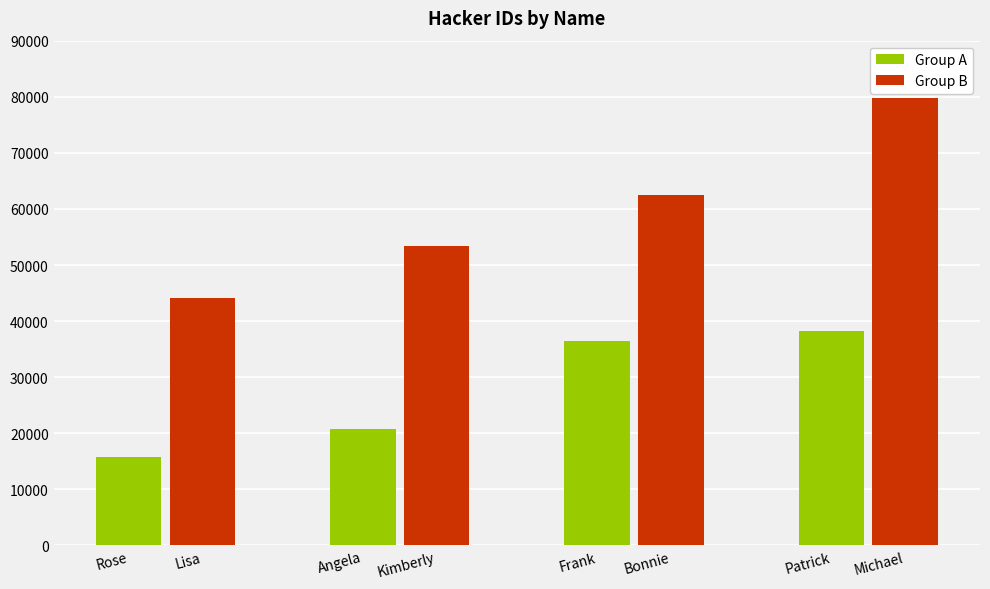

Count the Group B values in the range 53473 to 79722.

3